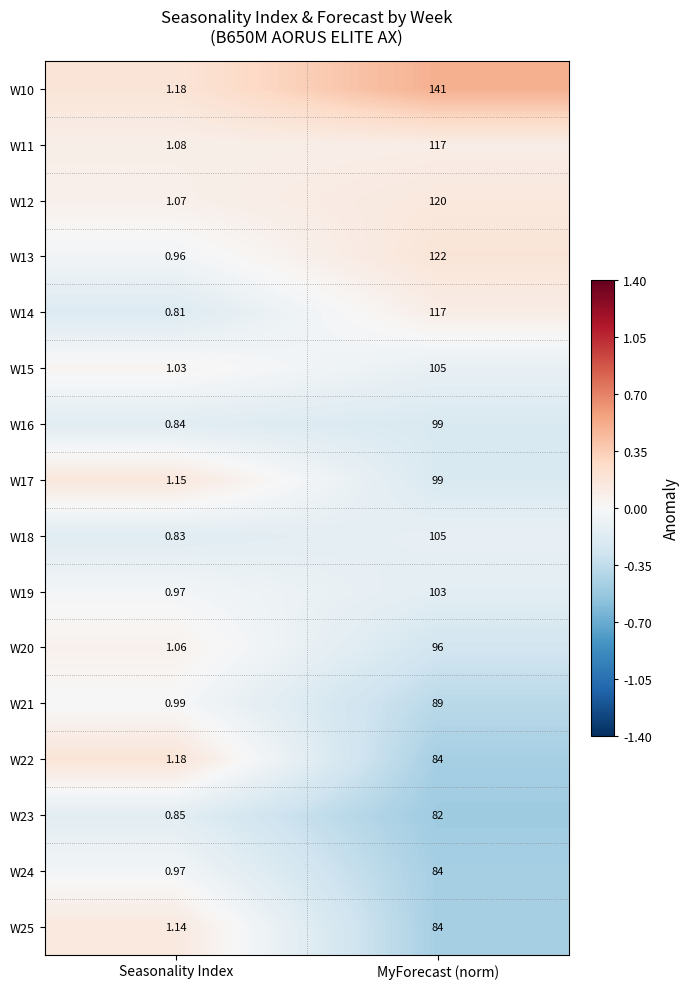

At which label does W17 reach its peak?

MyForecast (norm)